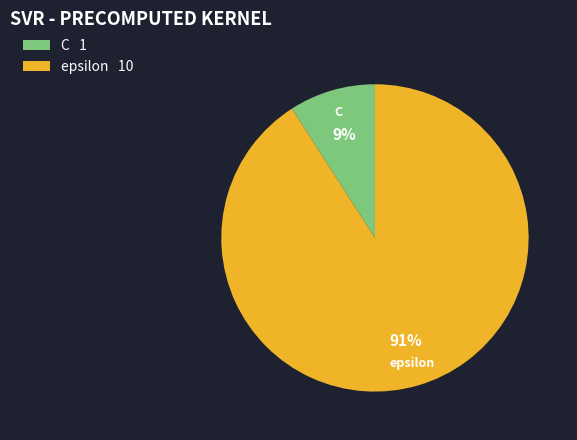

Which category accounts for the majority?

epsilon